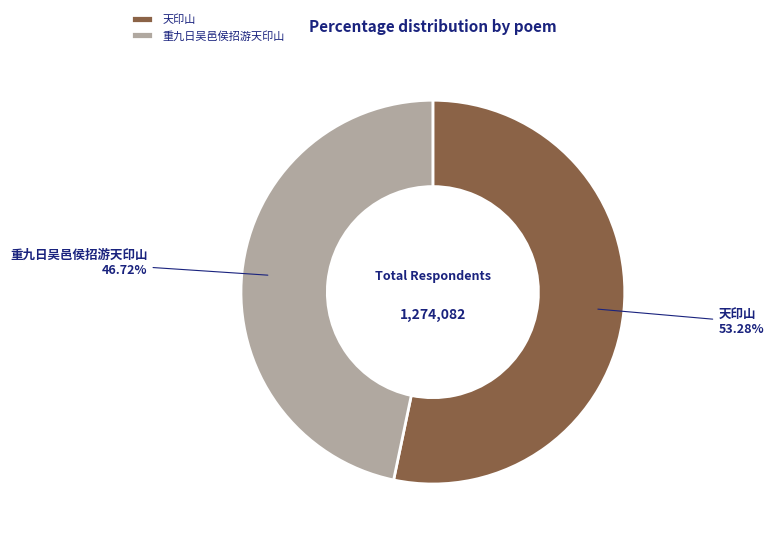

To the nearest percent, what is the average slice percentage?

50%